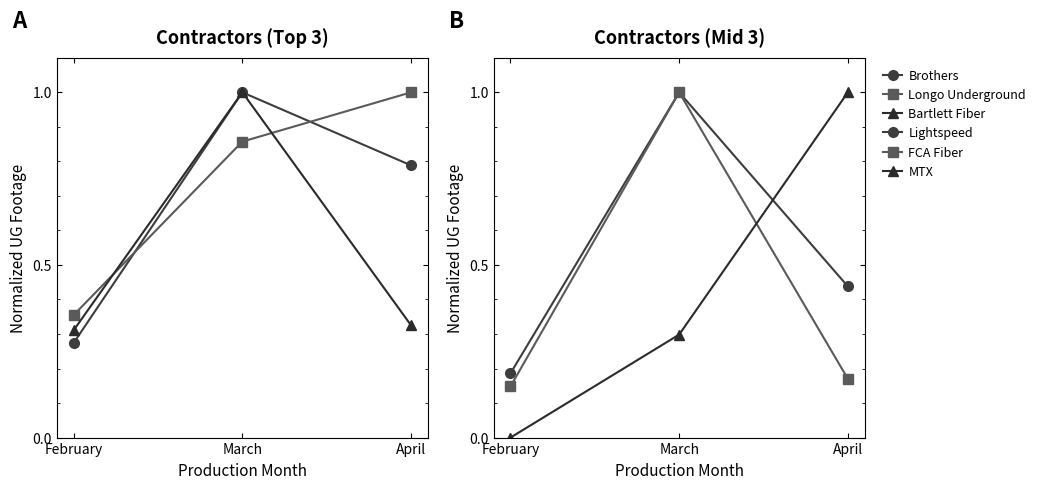

What is the total value across all series at April?

3.7